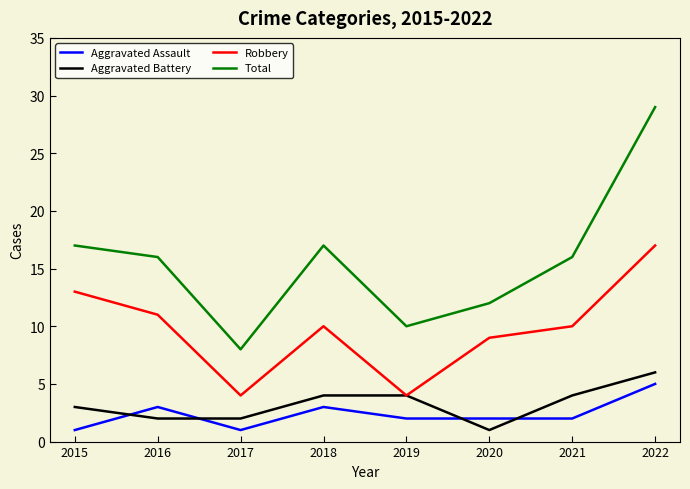

Reading right to left, list all the values displayed in this chart.

Aggravated Assault: 2022=5	2021=2	2020=2	2019=2	2018=3	2017=1	2016=3	2015=1
Aggravated Battery: 2022=6	2021=4	2020=1	2019=4	2018=4	2017=2	2016=2	2015=3
Robbery: 2022=17	2021=10	2020=9	2019=4	2018=10	2017=4	2016=11	2015=13
Total: 2022=29	2021=16	2020=12	2019=10	2018=17	2017=8	2016=16	2015=17